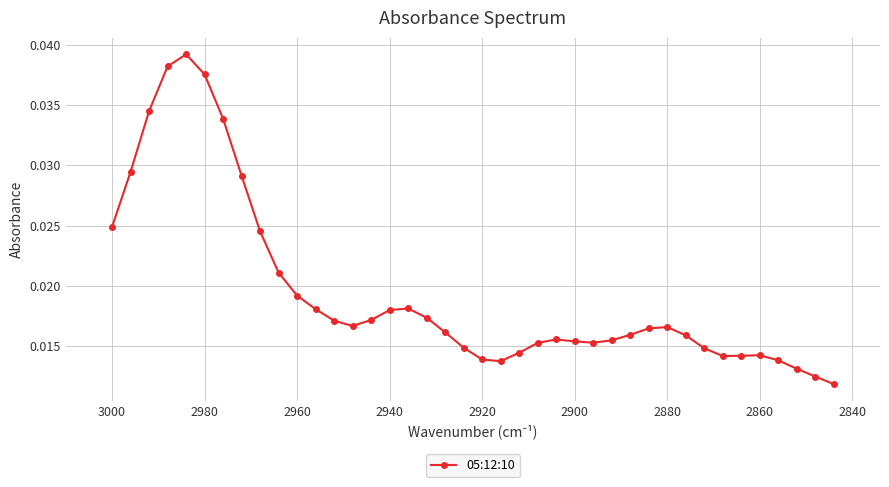

Is it true that the value at 22 is 0.0?

False